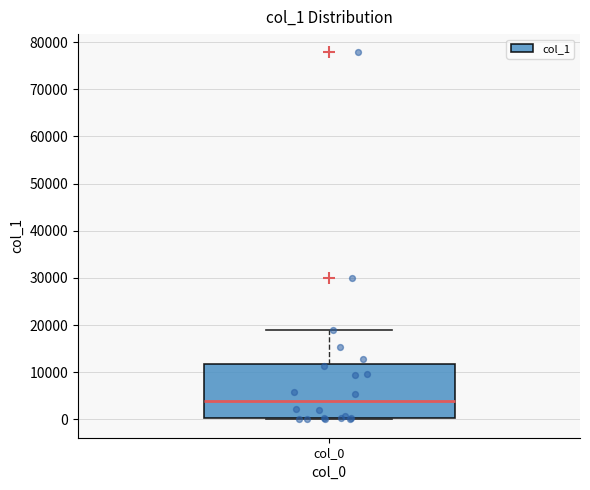

Read this box plot against the y-axis: the position of the median line, the range covered by the box, and the ends of both whiskers. The values are not printed on the chart, so give them approximately, as read against the axis.

median 4000, box 0 to 12000, whiskers 0 to 19000